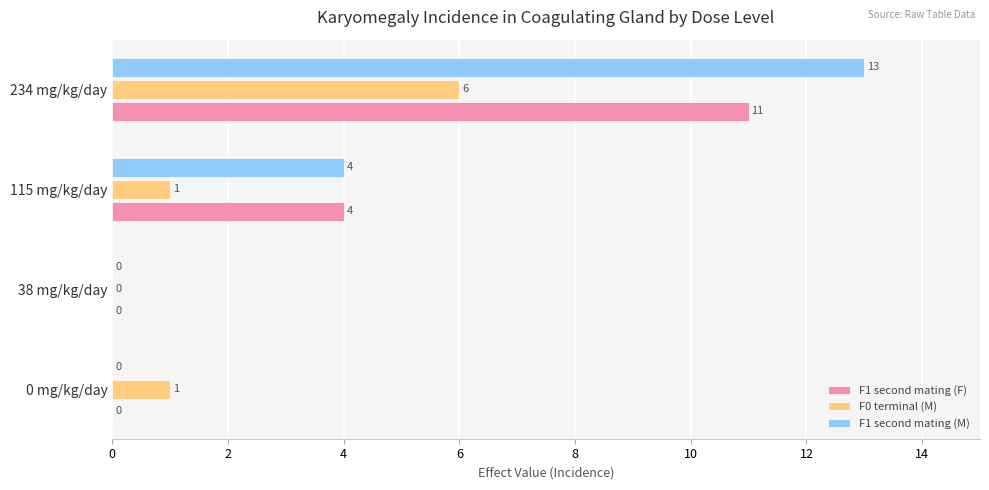

What is the maximum value for F1 second mating (M)?

13